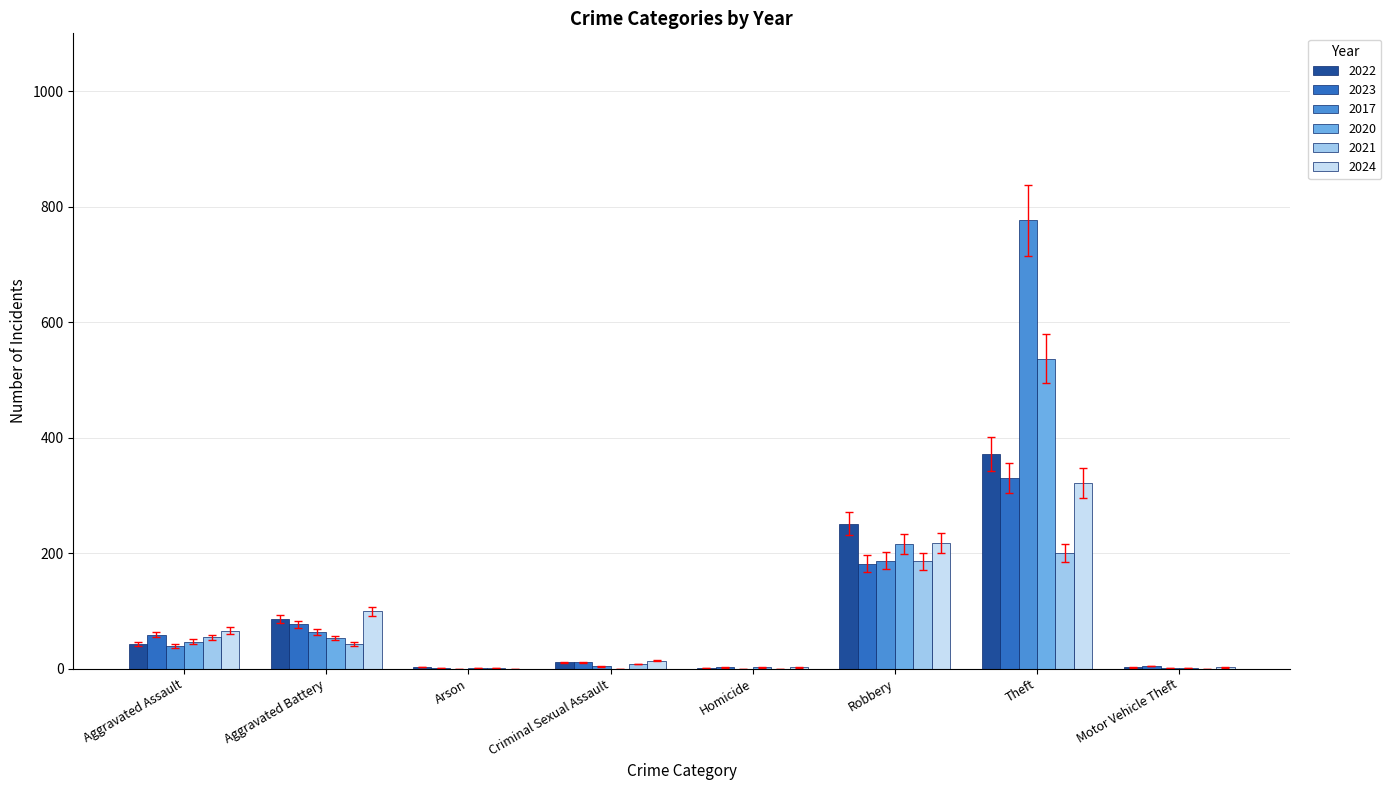

What is the sum of all 2022 values?

768